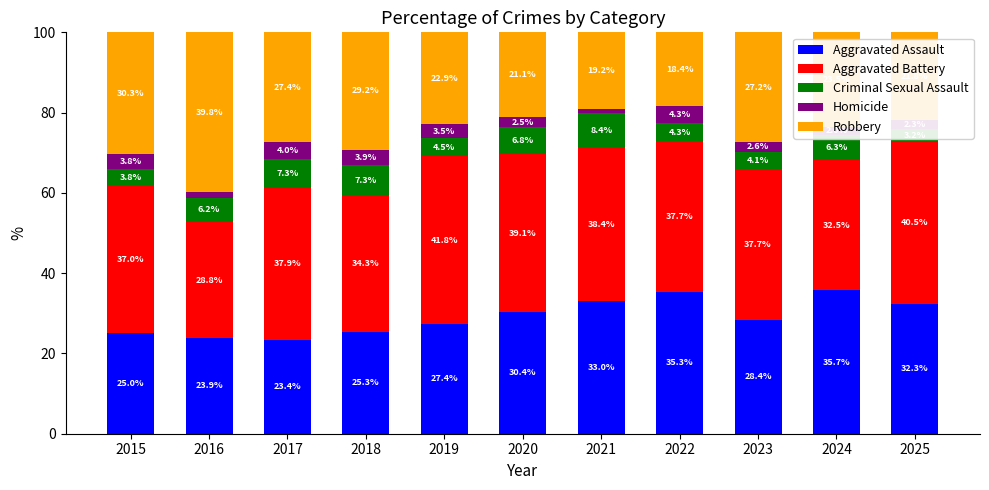

Where does the Robbery series first go above 23?

2015